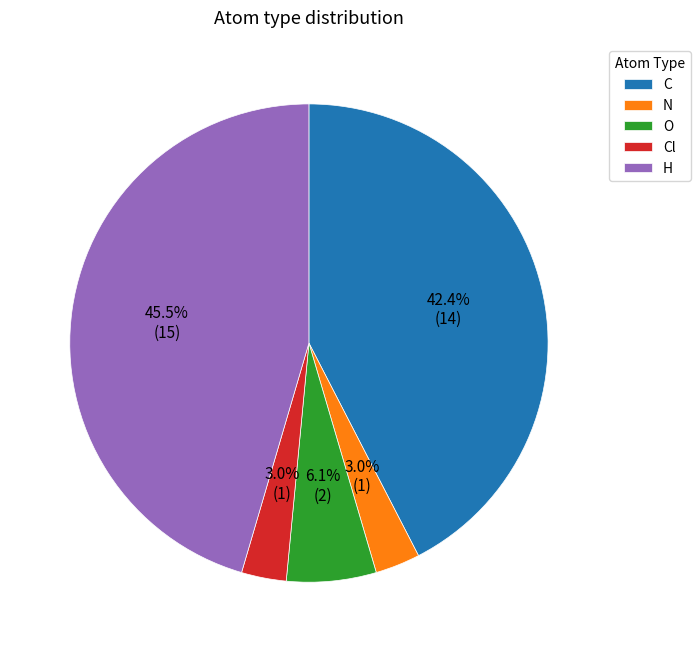

Which slice is the largest?

H